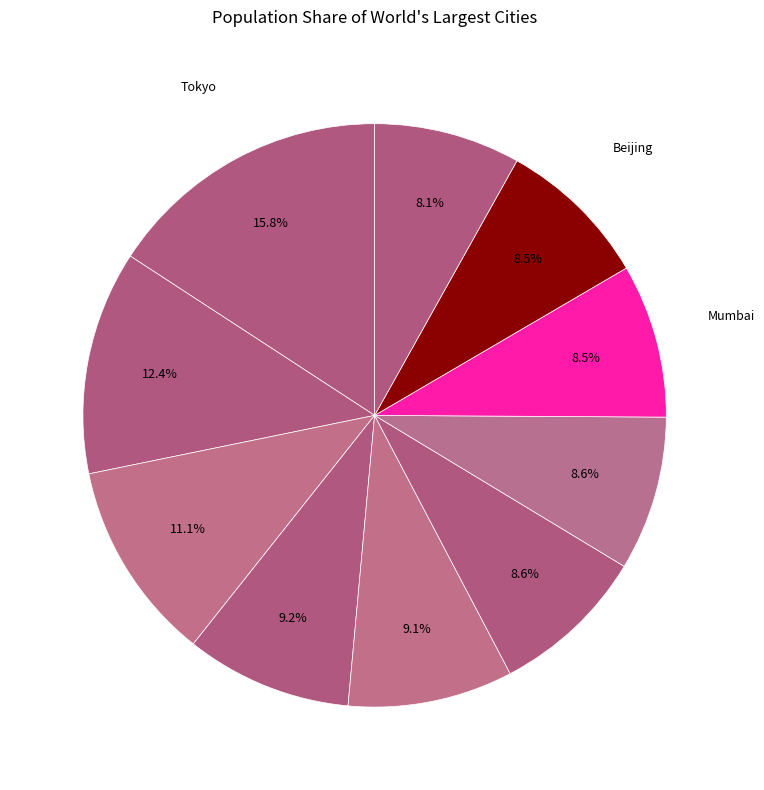

Rank the categories by value from highest to lowest.

Tokyo, Delhi, Shanghai, Sao Paolo, Mexico City, Cairo, Dhaka, Mumbai, Beijing, Osaka